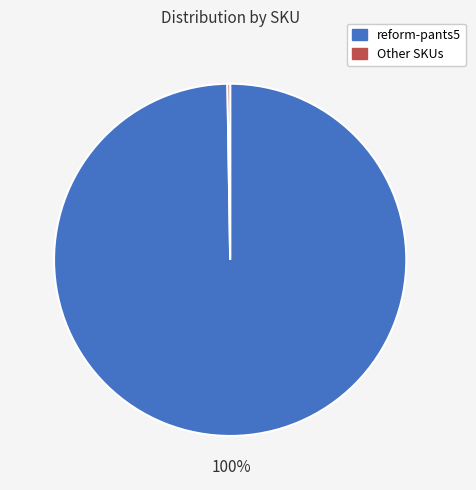

Which category has the biggest portion of the pie?

reform-pants5